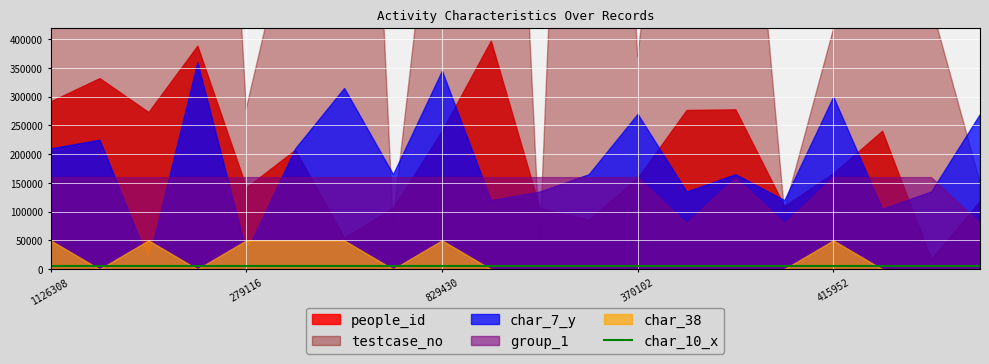

What is the value of the testcase_no point at the 16th from the left?

101545